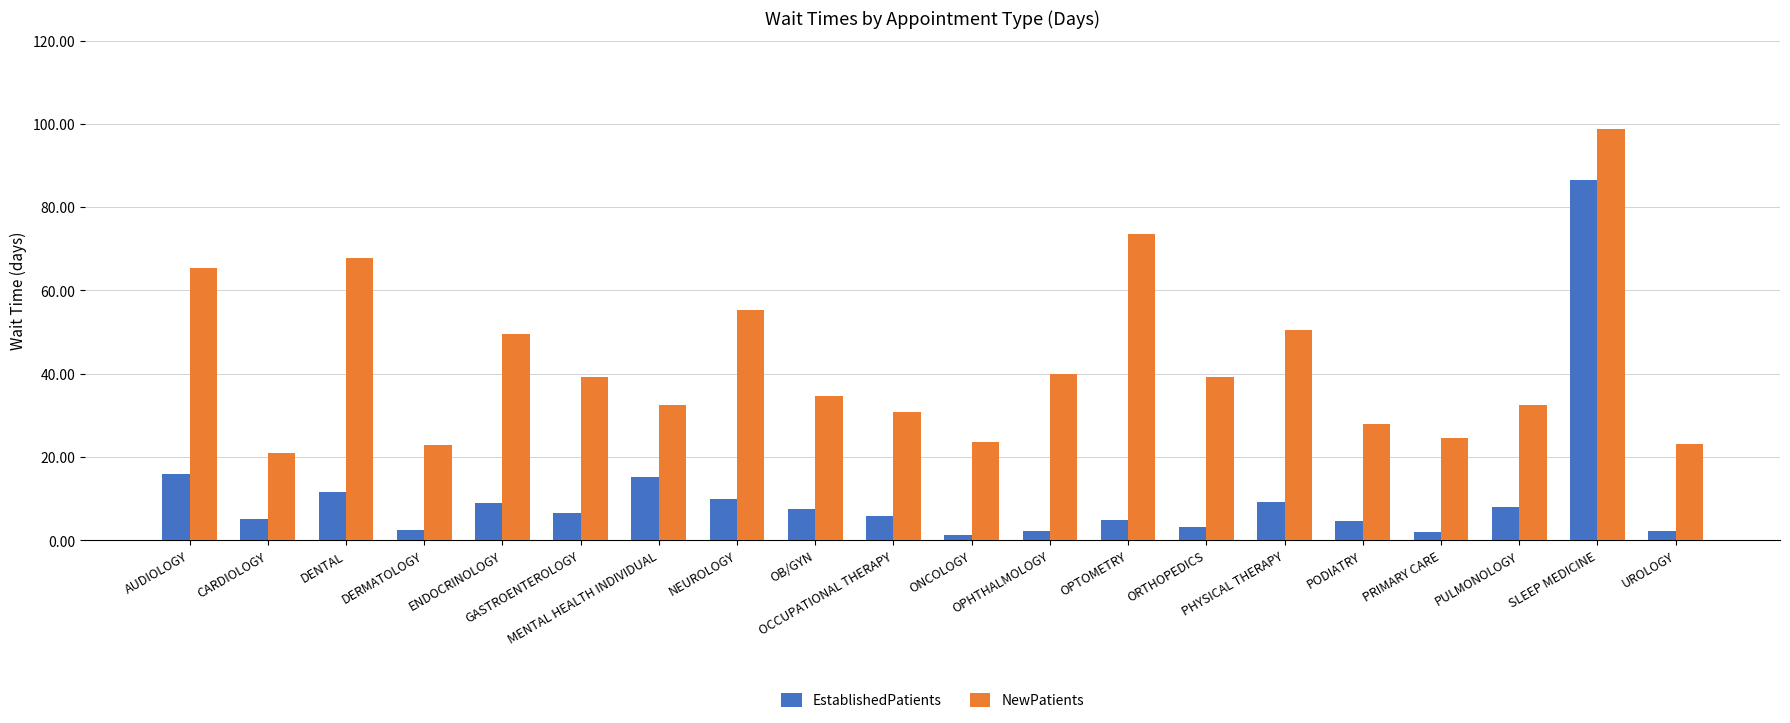

Which series has the largest total across all categories?

NewPatients